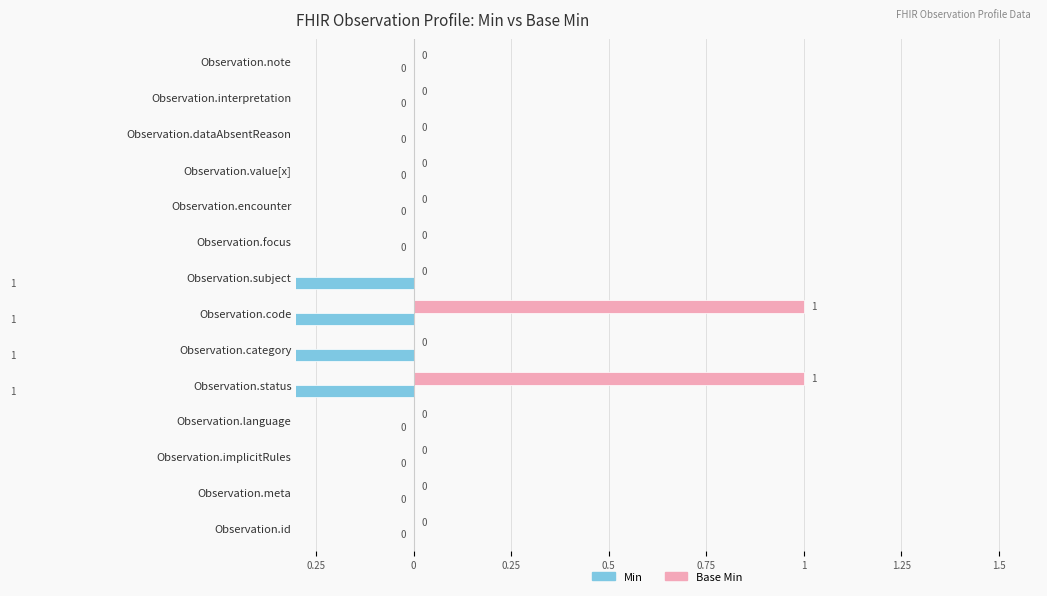

Reading left to right, list all the values displayed in this chart.

Min: 0	0	0	0	-1	-1	-1	-1	0	0	0	0	0	0
Base Min: 0	0	0	0	1	0	1	0	0	0	0	0	0	0